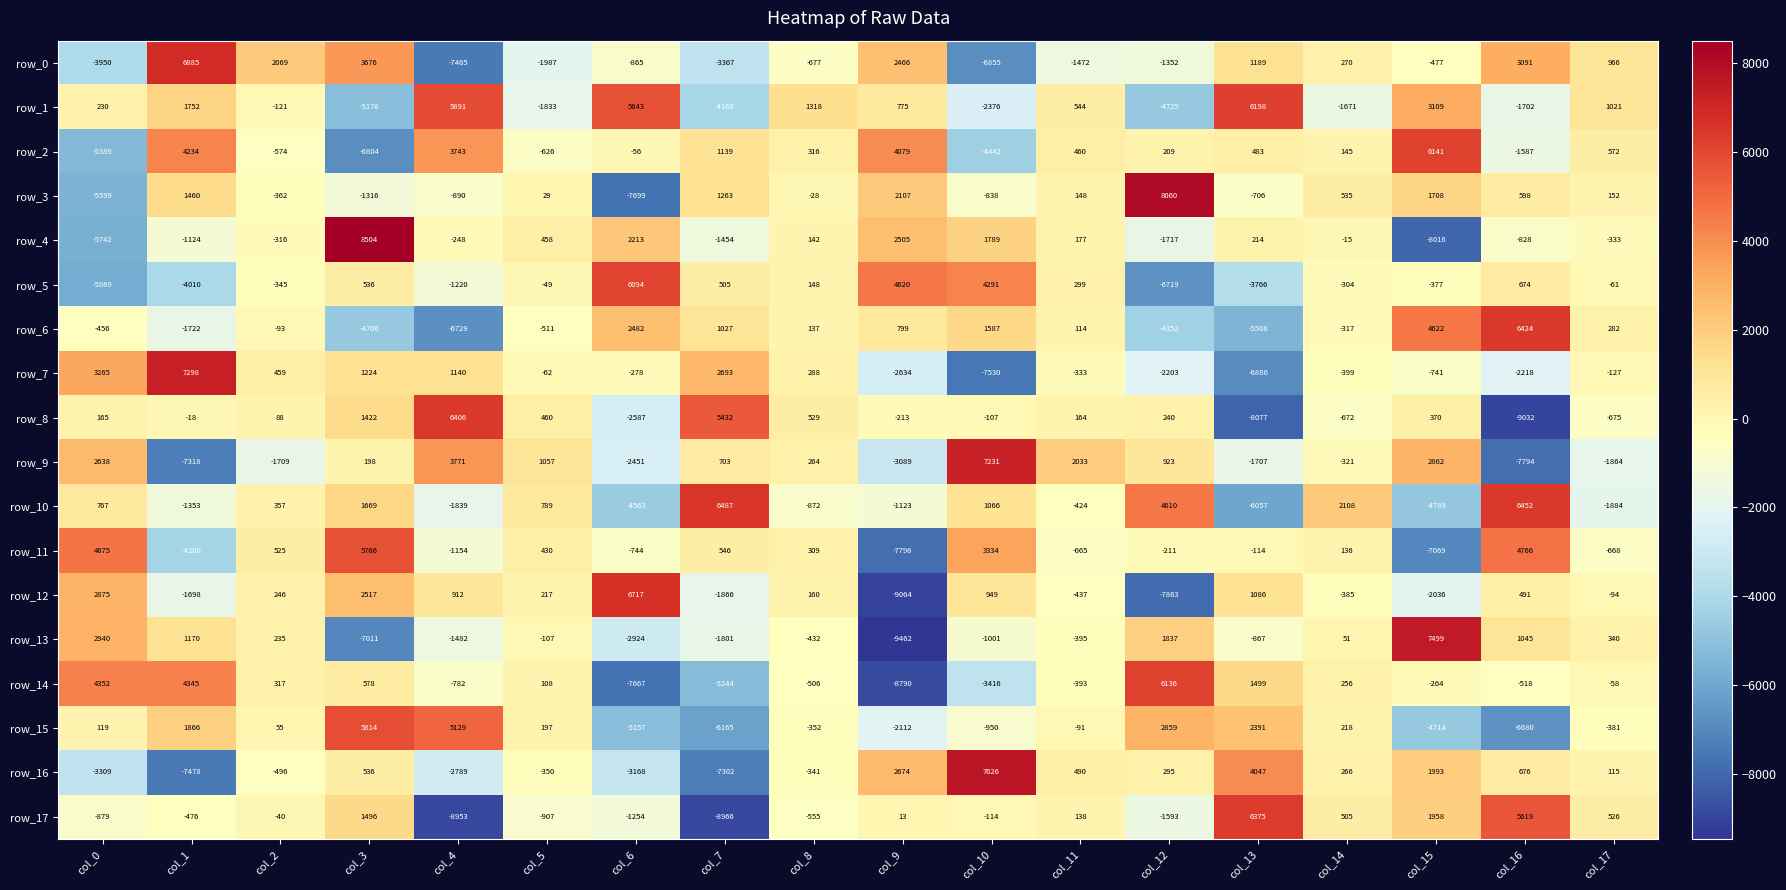

Where does the row_12 series first go above 217?

col_0